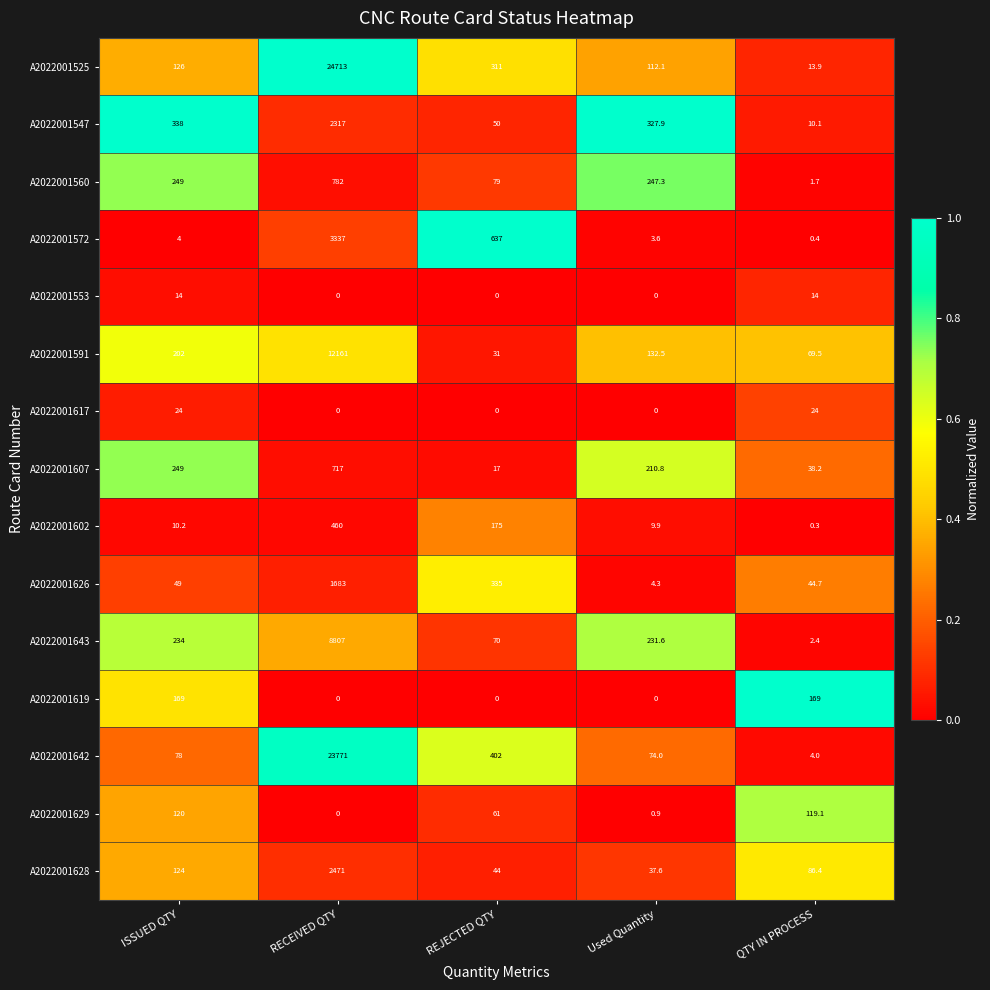

Rank the series at QTY IN PROCESS from lowest to highest value.

A2022001602, A2022001572, A2022001560, A2022001643, A2022001642, A2022001547, A2022001525, A2022001553, A2022001617, A2022001607, A2022001626, A2022001591, A2022001628, A2022001629, A2022001619